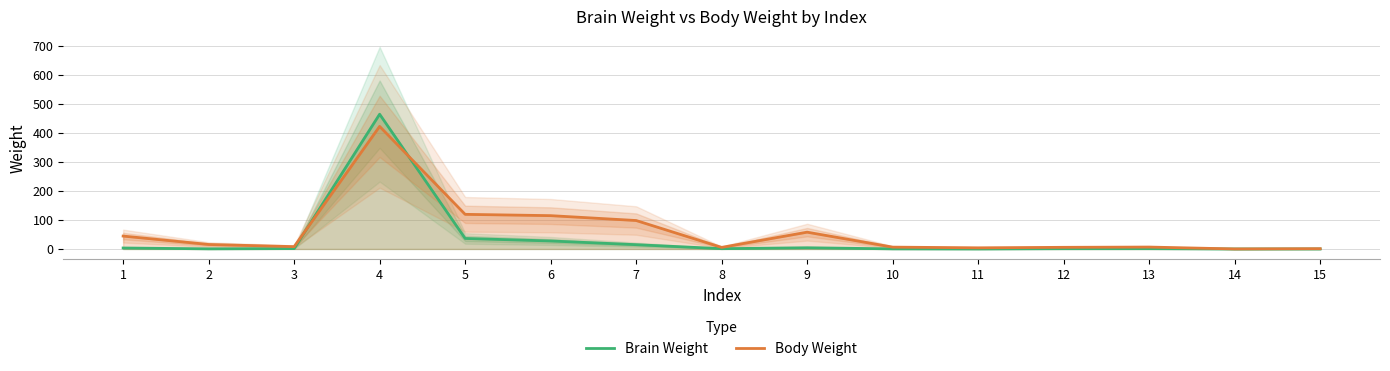

What are all the series names shown in the legend?

Brain Weight, Body Weight